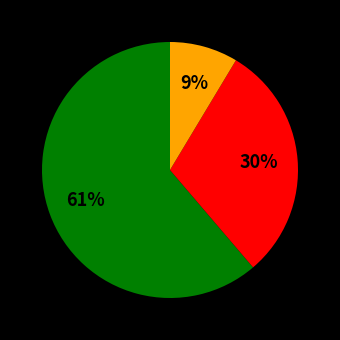

How many slices are in this pie chart?

3